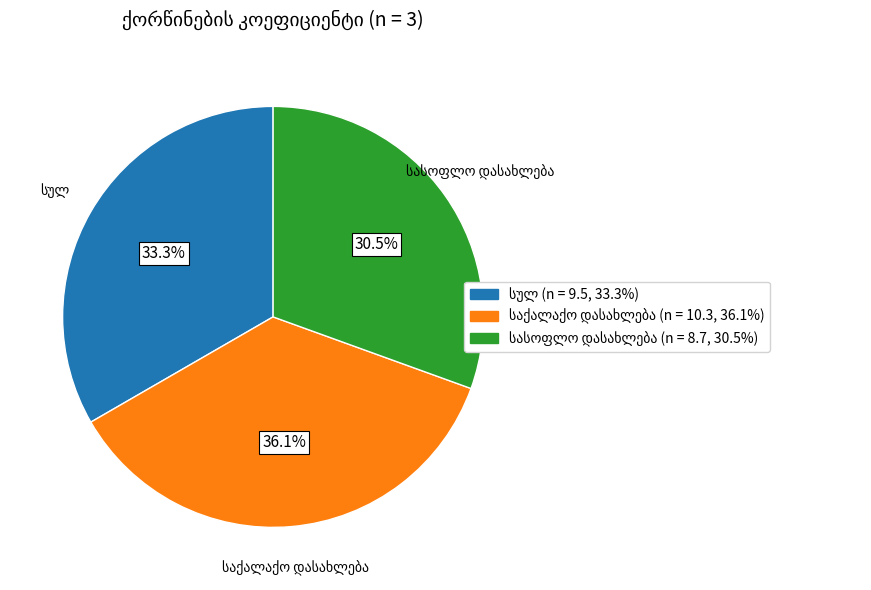

Is there any slice that represents more than half of the pie?

No